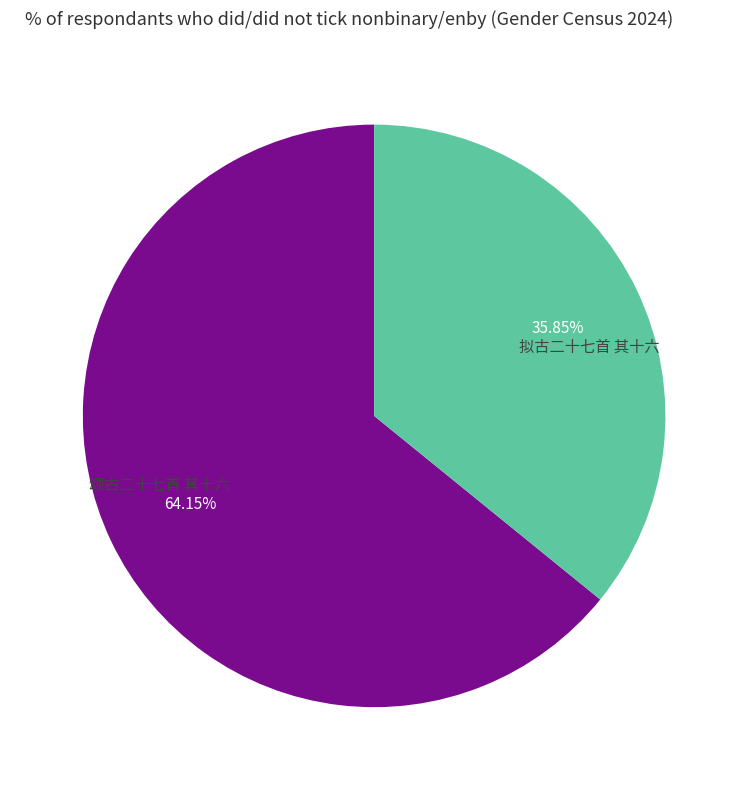

How many slices are in this pie chart?

2